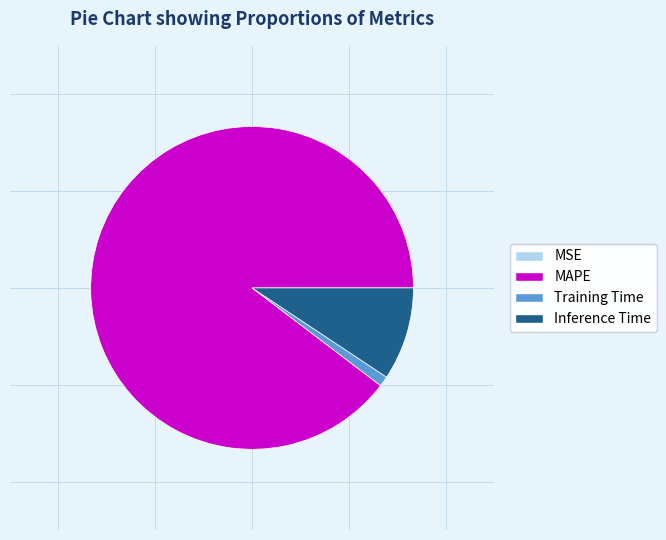

Approximately how many times larger is the value at MAPE compared to Inference Time?

9.6